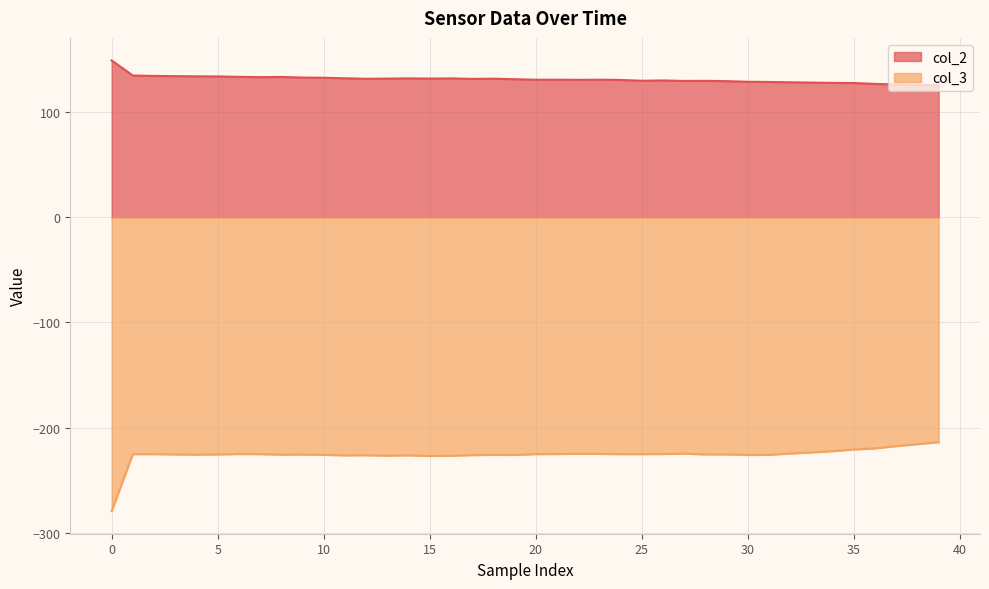

What is the average value of the col_3 series?

-225.9